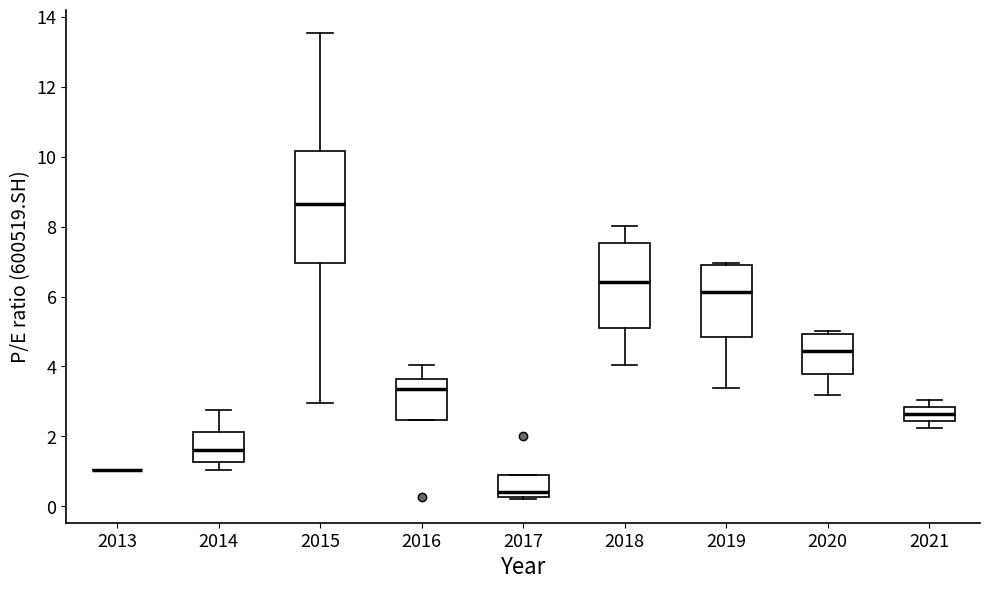

Which box is the tallest, from its lower edge to its upper edge?

2015